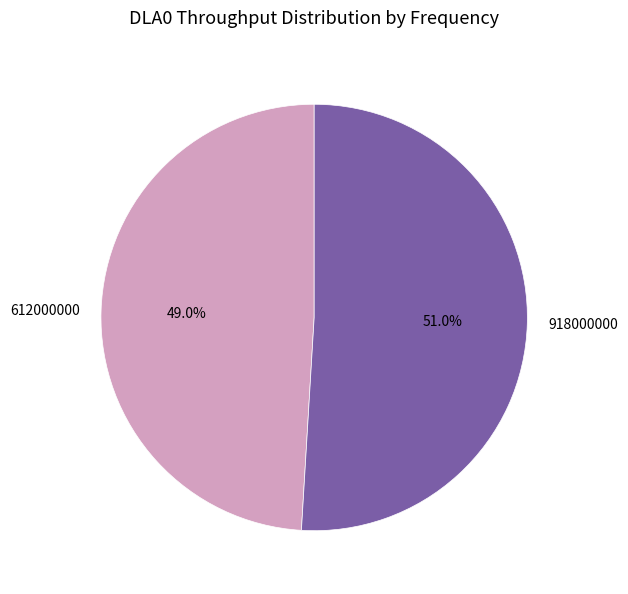

Which category has the biggest portion of the pie?

918000000